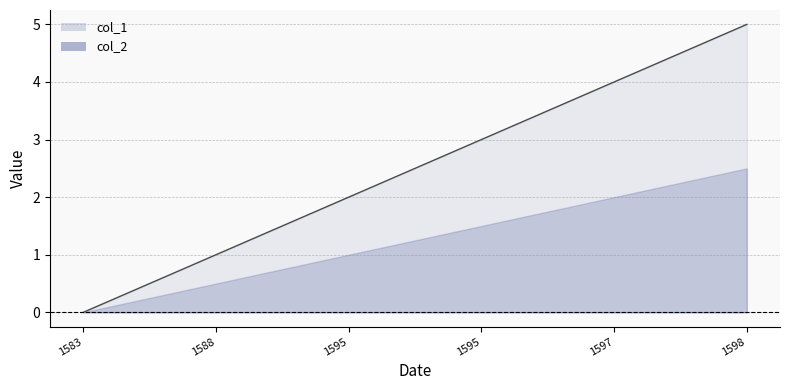

Is it true that the value at 1583 is 3?

False